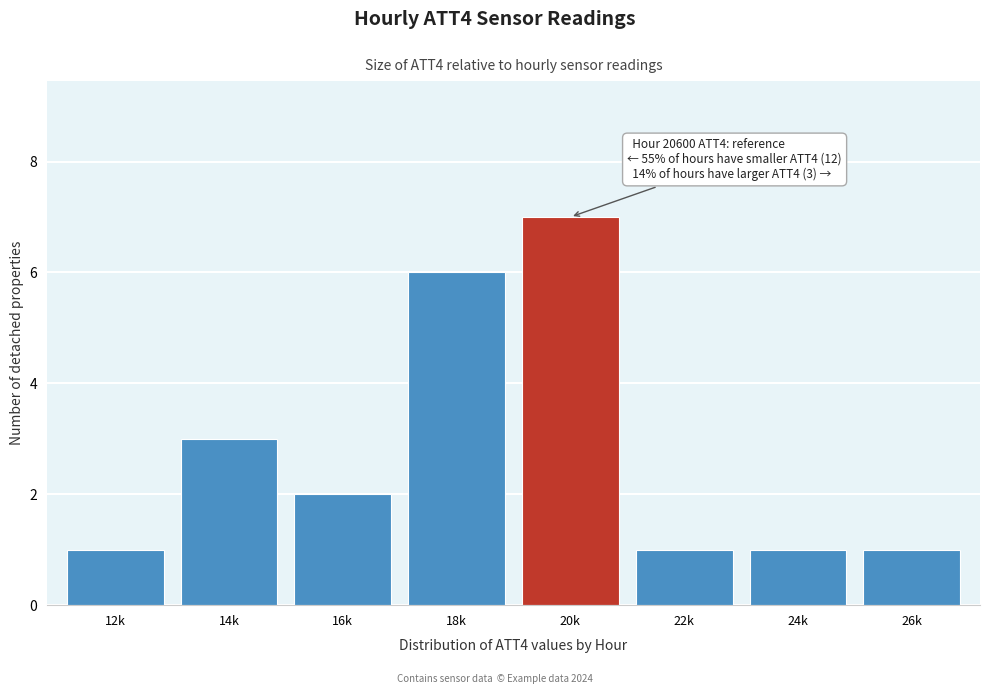

Reading left to right, list all the values displayed in this chart.

1	3	2	6	7	1	1	1